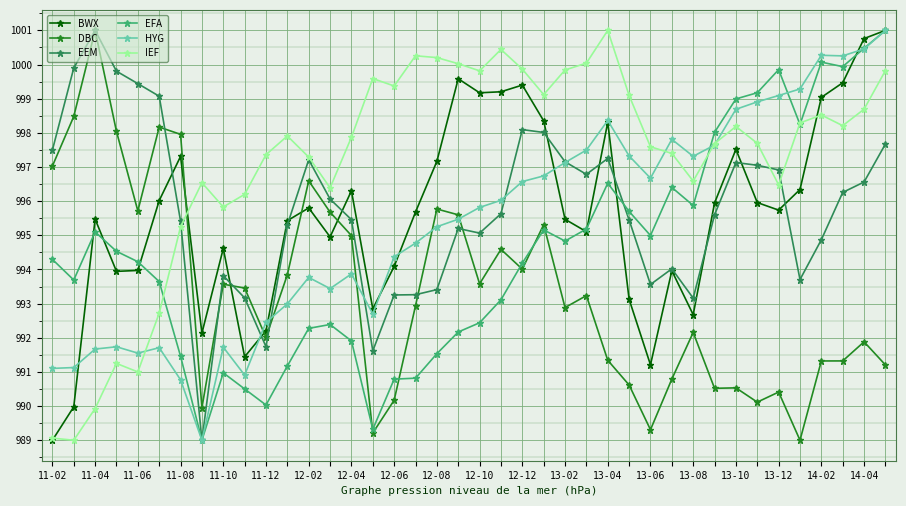

What is the maximum value for DBC?

1001.0